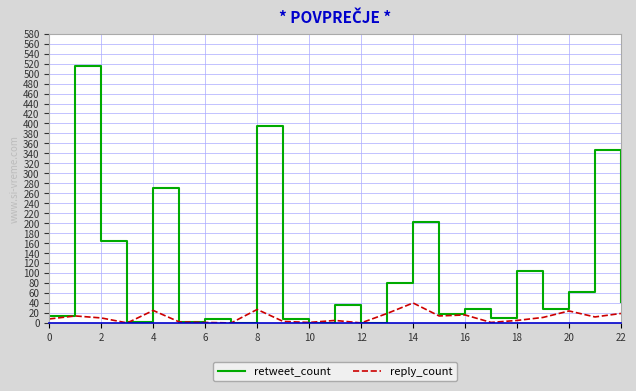

Rank the series by their average value, from highest to lowest.

retweet_count, reply_count